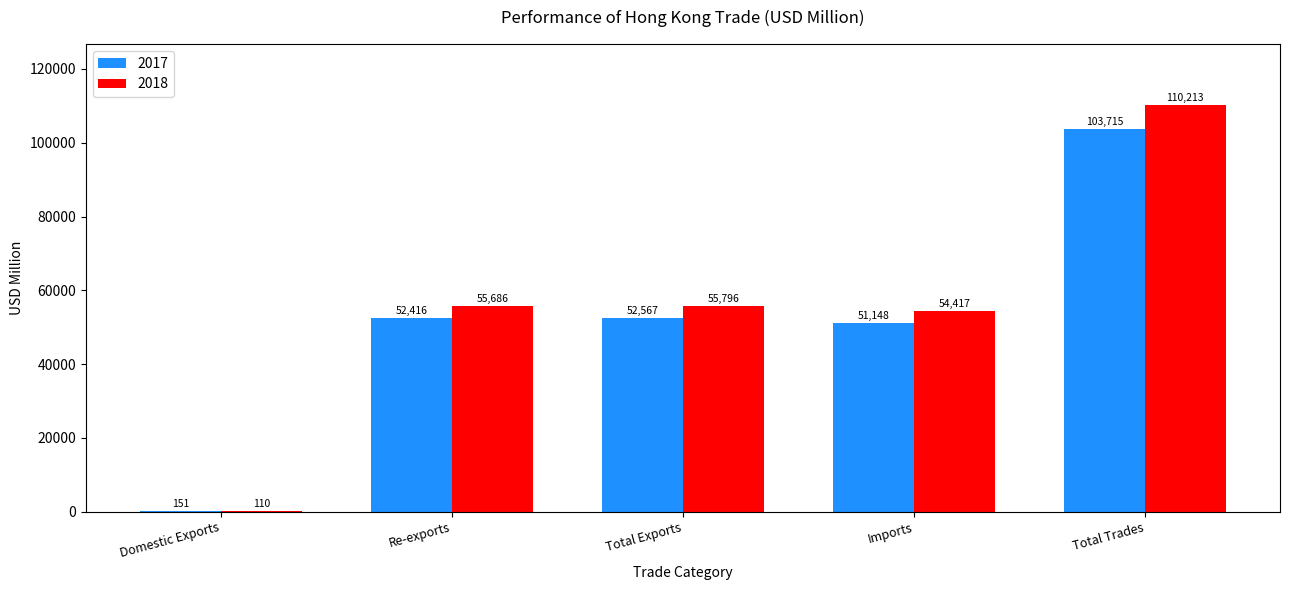

The 2017 series shows 93561.0 at Total Exports. True or false?

False